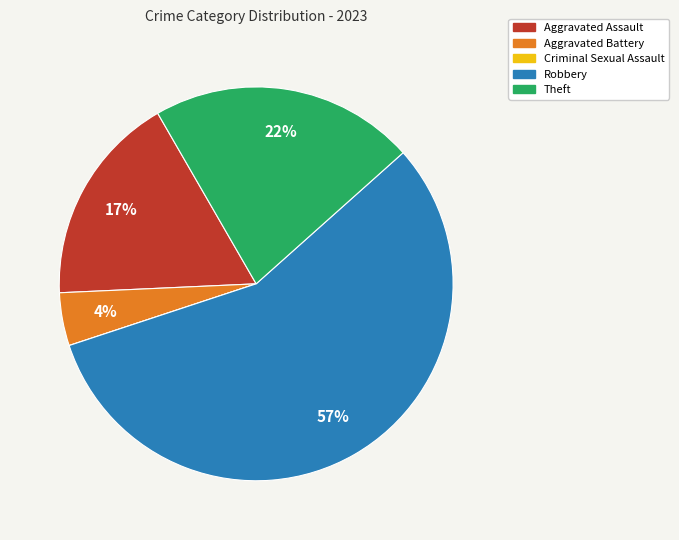

Approximately how many times larger is the value at Aggravated Assault compared to Robbery?

0.3